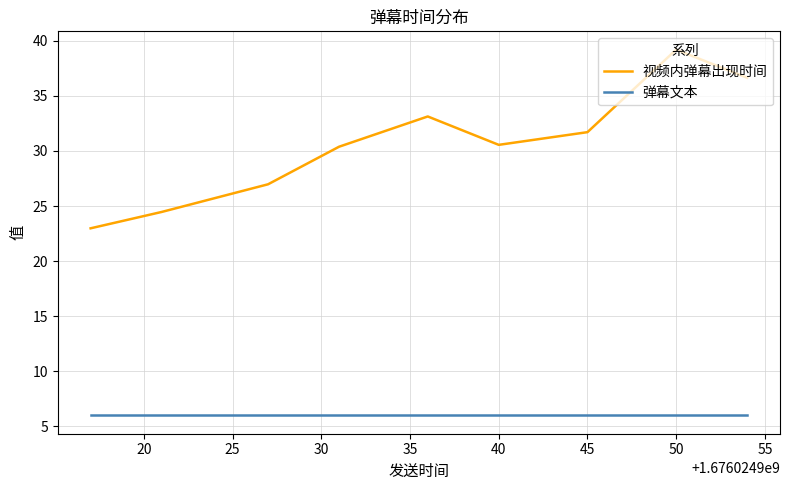

List the series in order of their overall mean, lowest first.

弹幕文本, 视频内弹幕出现时间